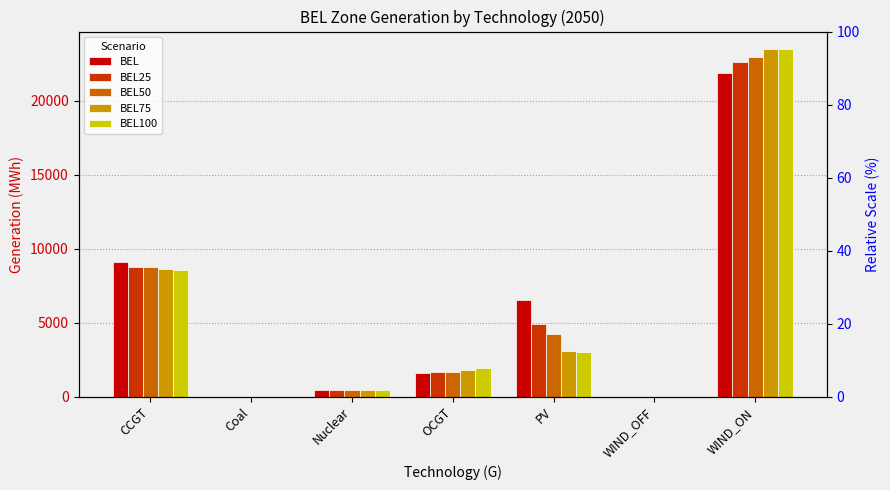

Which series has the largest range (max minus min)?

BEL75